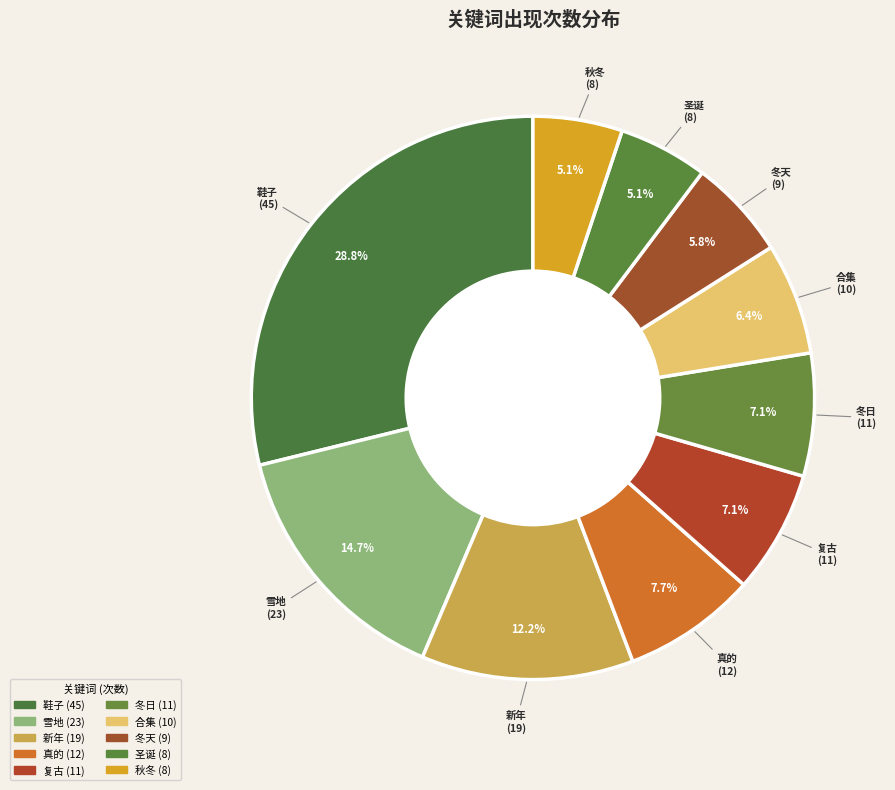

To the nearest percent, what portion does 合集 represent?

6%